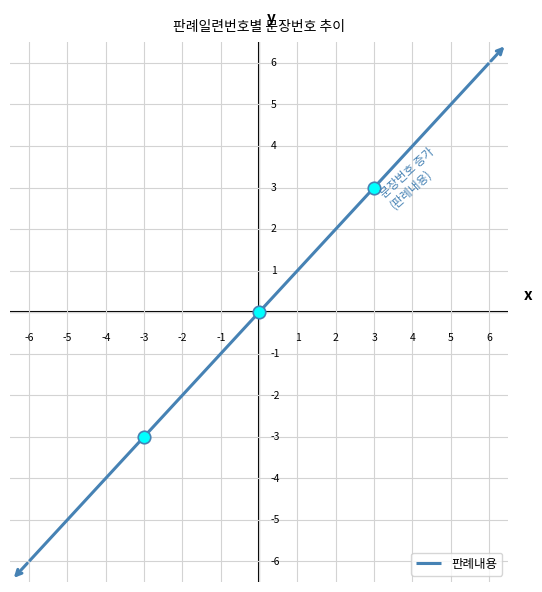

How many lines are shown in the chart?

1